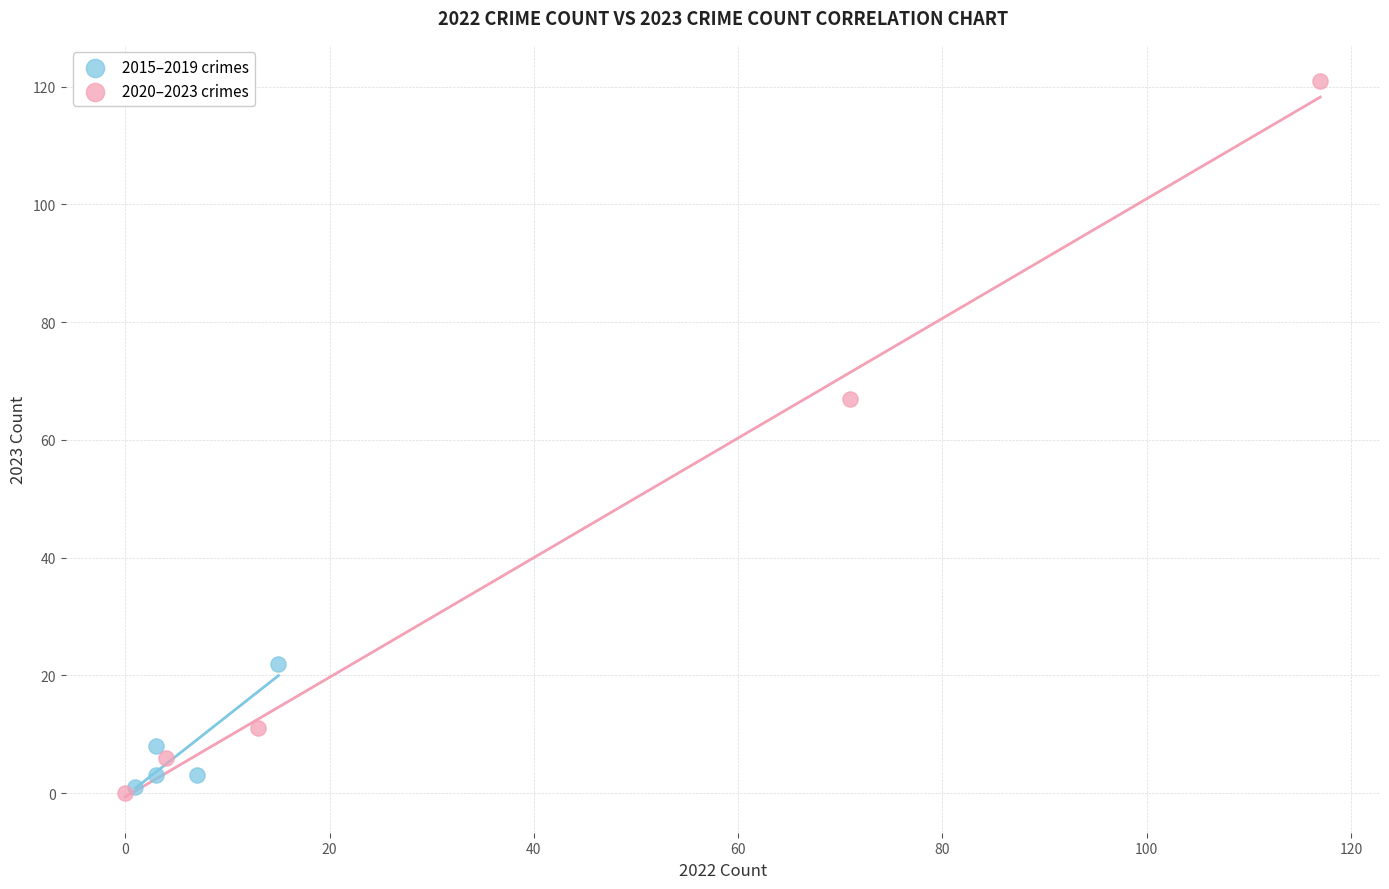

Which series contains the highest Y value?

2020–2023 crimes